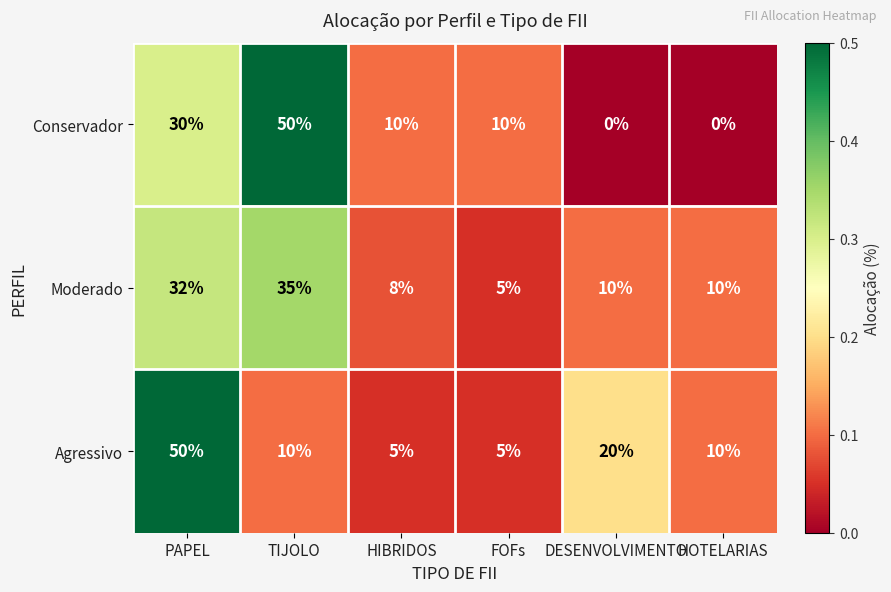

Is it true that Agressivo equals 10 at TIJOLO?

True